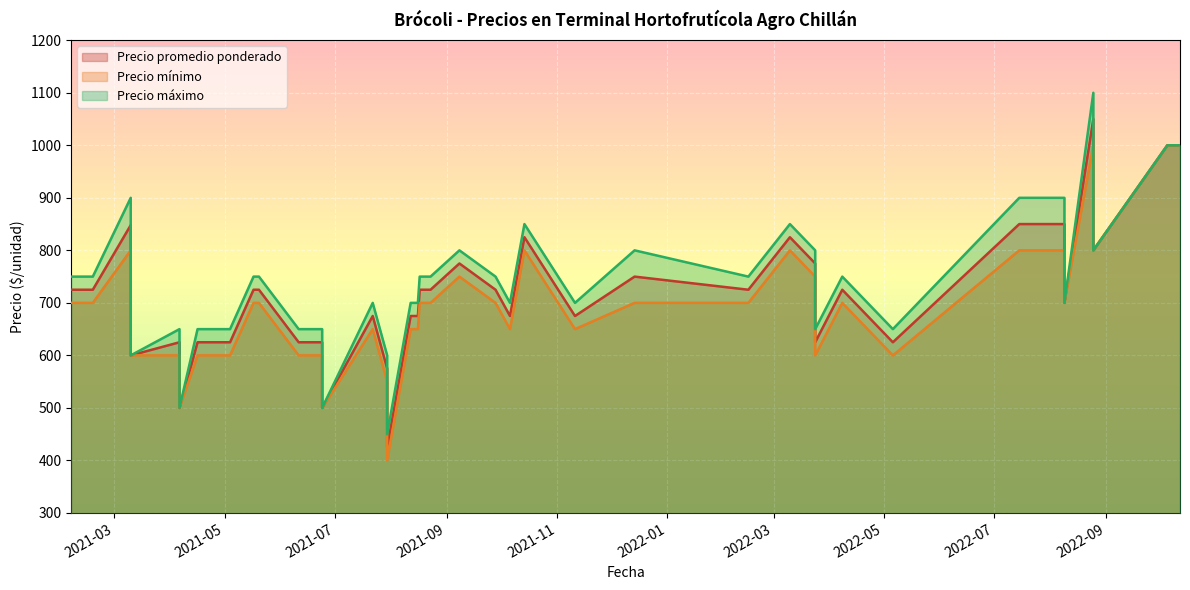

In Precio mínimo, how many points are lower than both neighbors (excluding endpoints)?

9